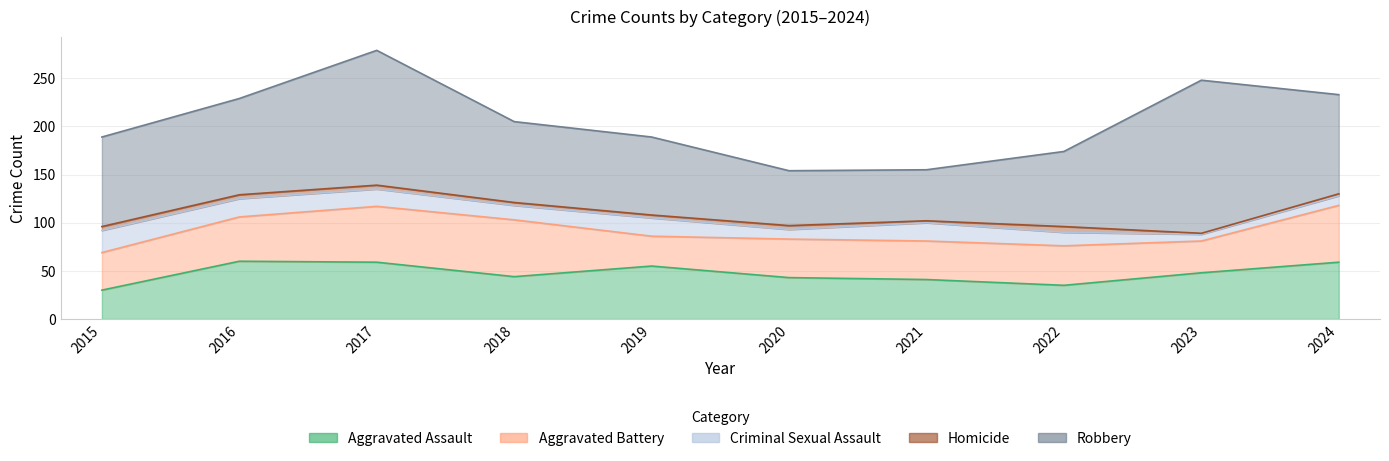

How many data points does each series have?

10